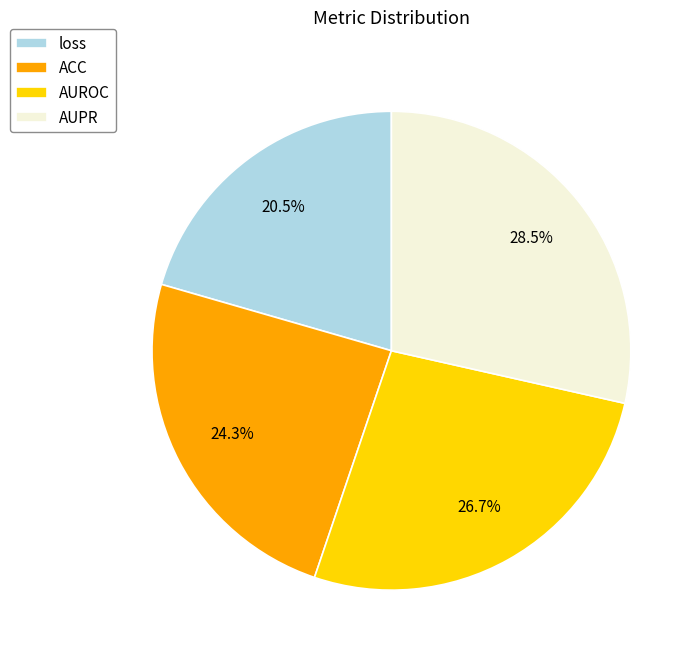

True or false: AUROC accounts for 27% of the total.

True